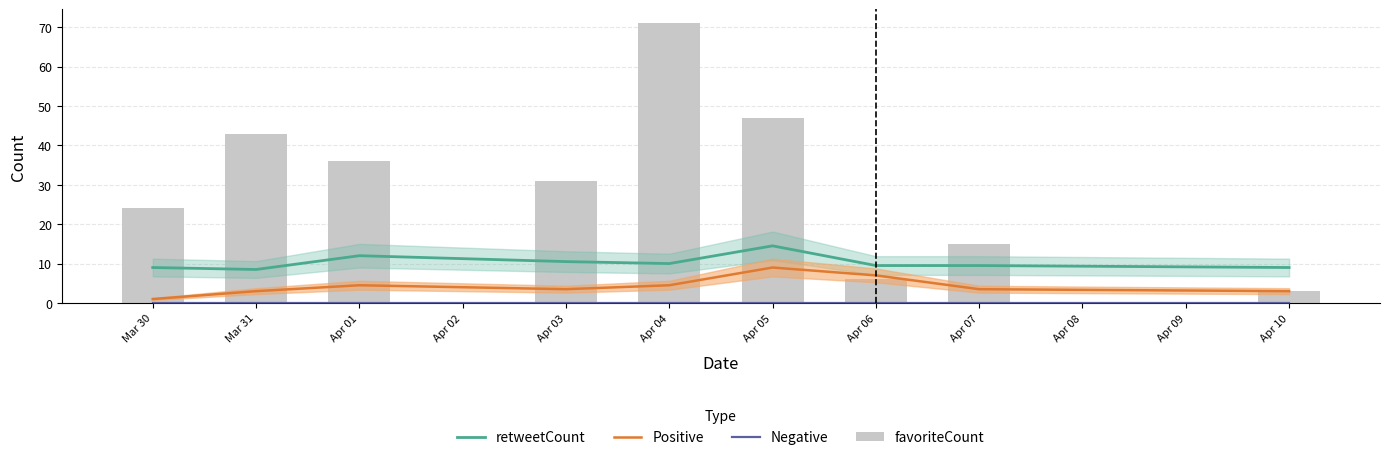

What is the label of the 1st bar from the left?

Mar 30